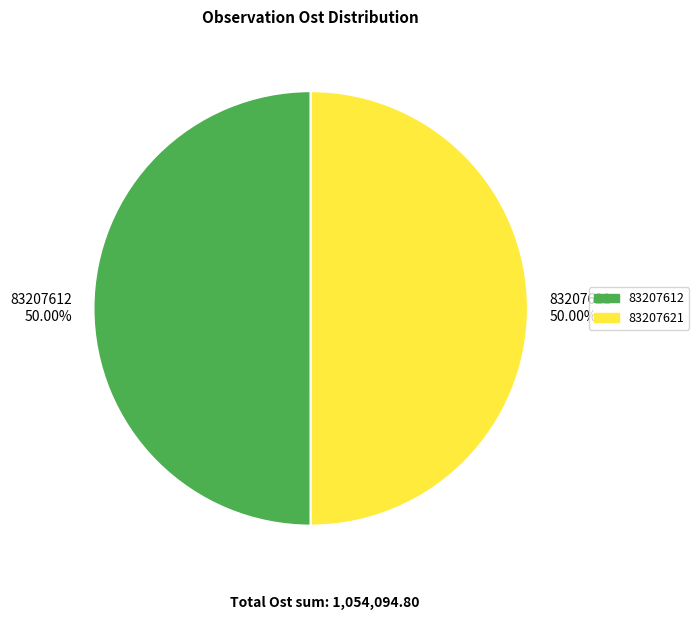

Combined, do 83207612 and 83207621 account for over 50%?

Yes